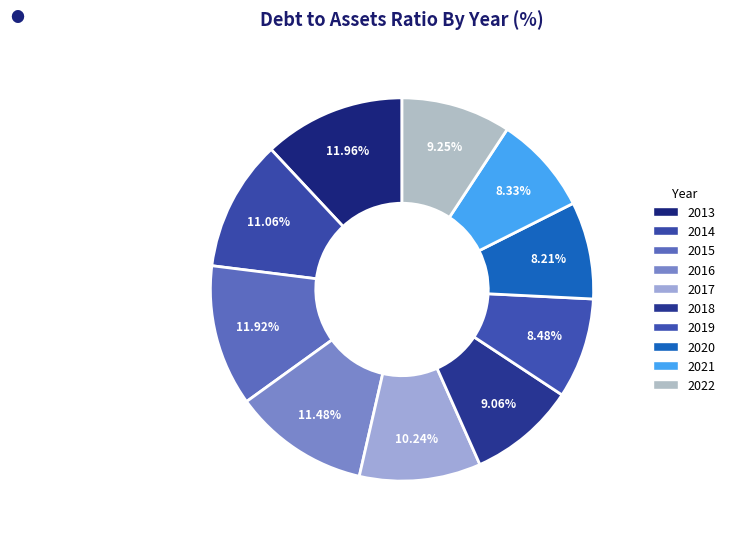

Is there any slice that represents more than half of the pie?

No